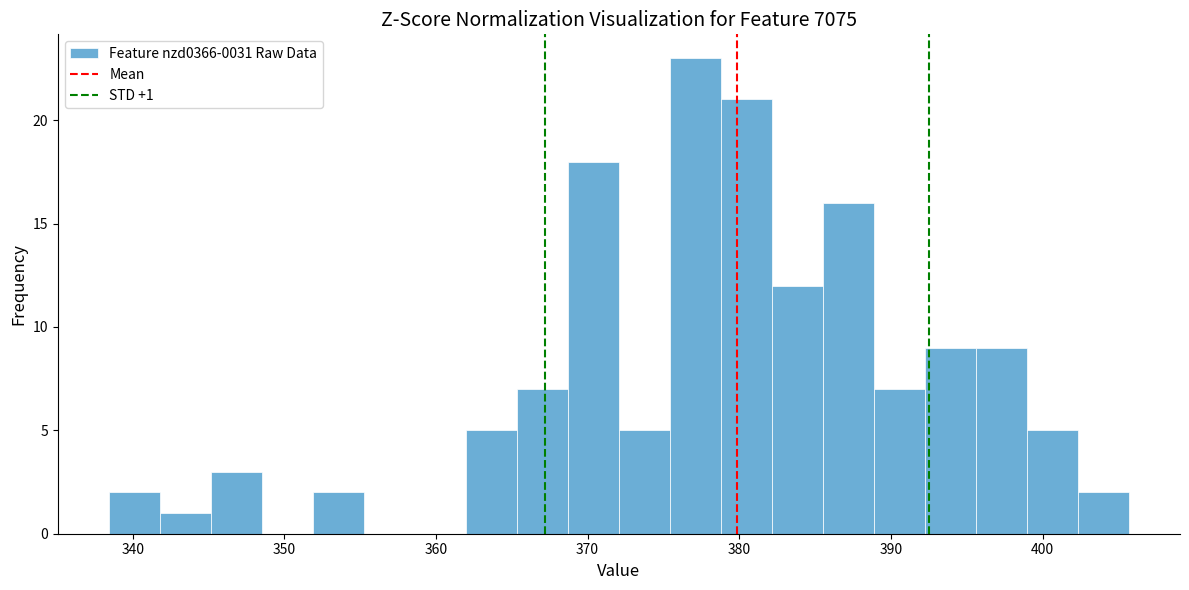

Around what value on the x-axis is the tallest bar? Give the approximate position of its centre, as read against the axis.

377